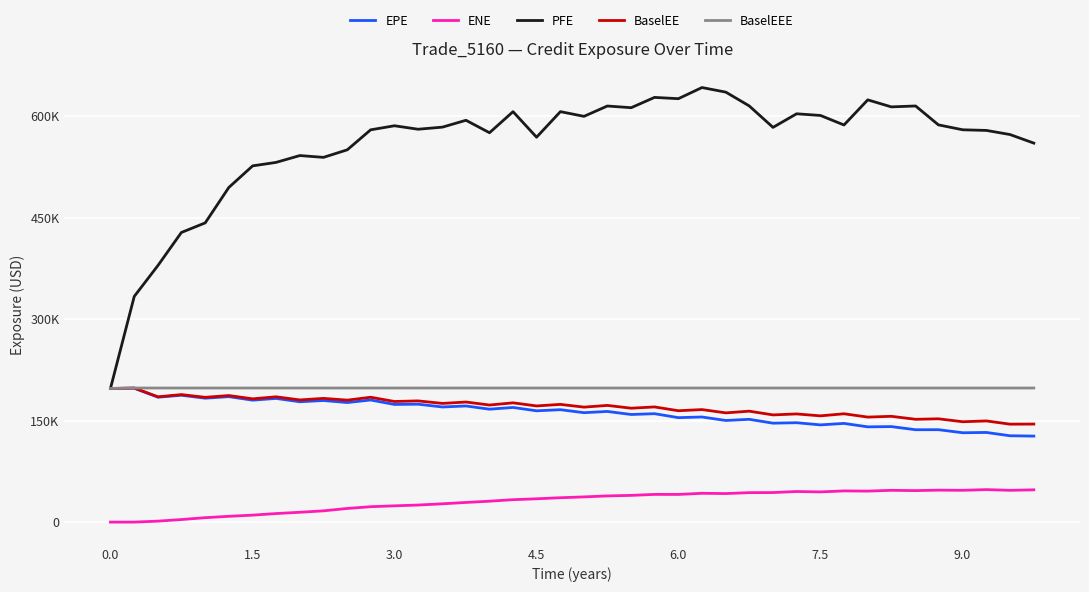

True or false: BaselEEE and BaselEE cross at least once.

False